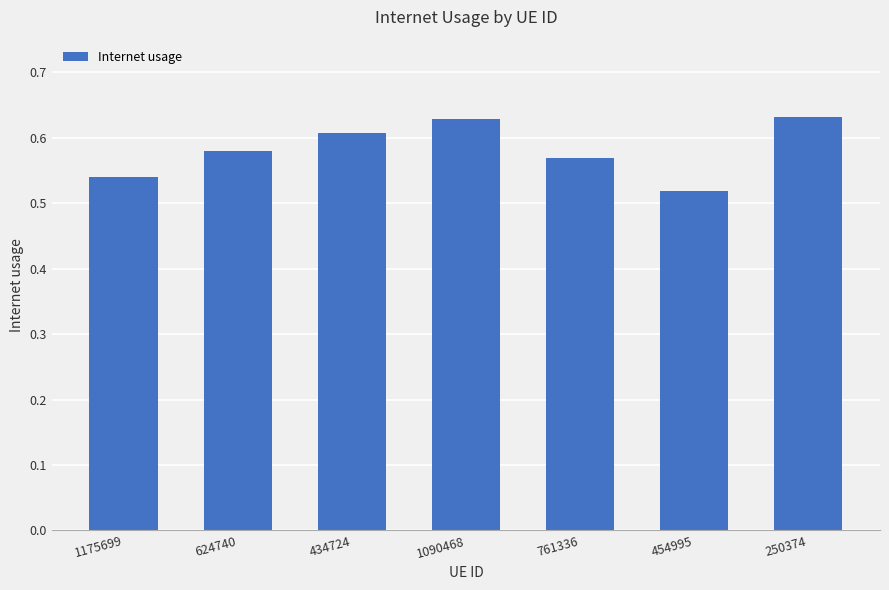

What is the label of the 6th bar from the right?

624740